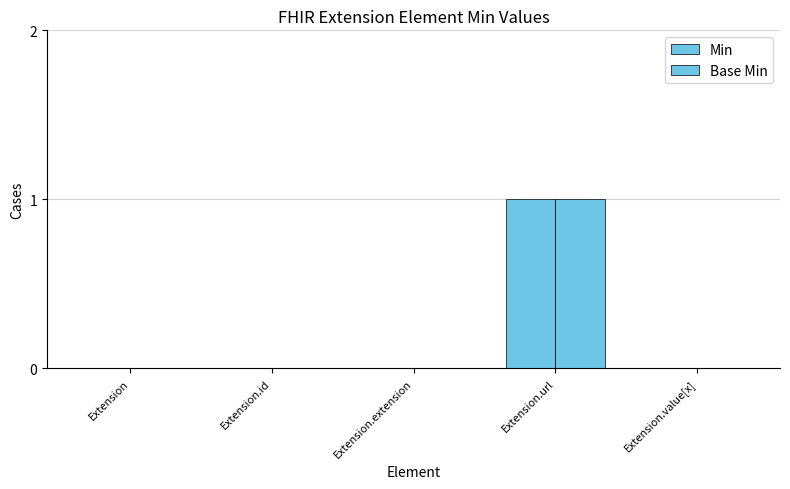

How many data points does each series have?

5